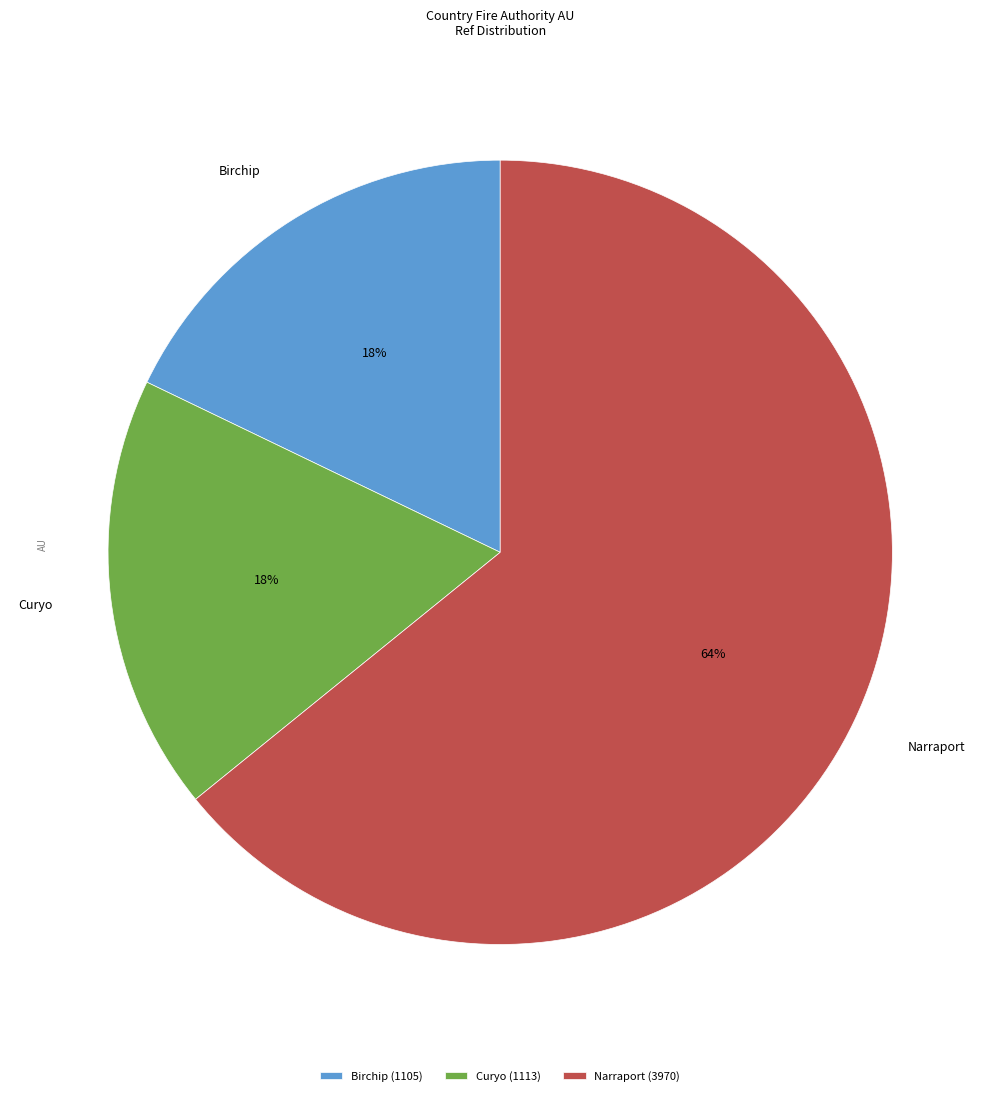

True or false: Curyo accounts for 18% of the total.

True